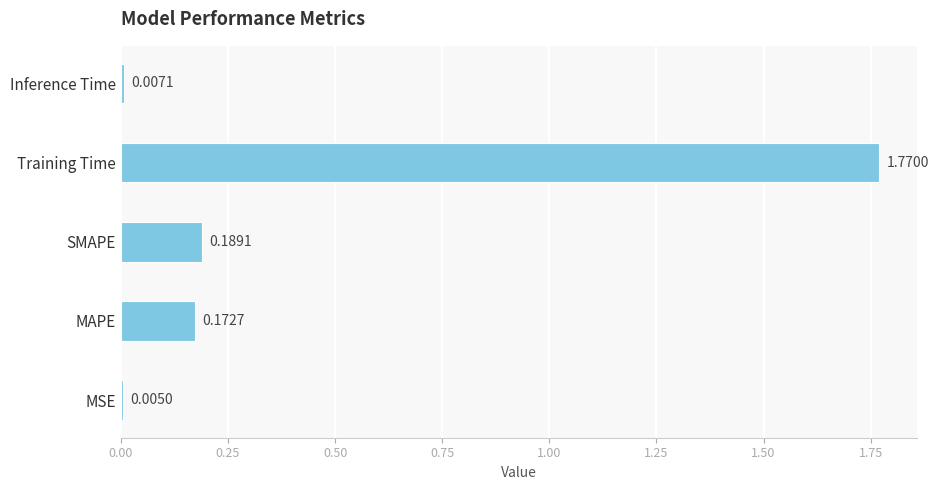

Which label corresponds to the largest value in the chart?

Training Time